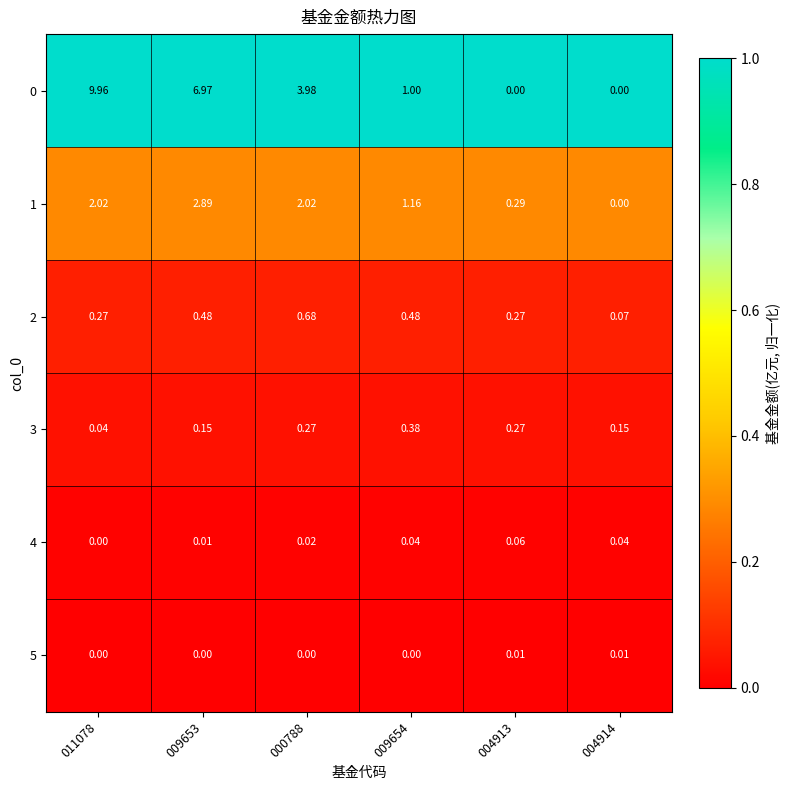

Is the value of 4 at 004914 greater than the value of 5 at 004913?

Yes